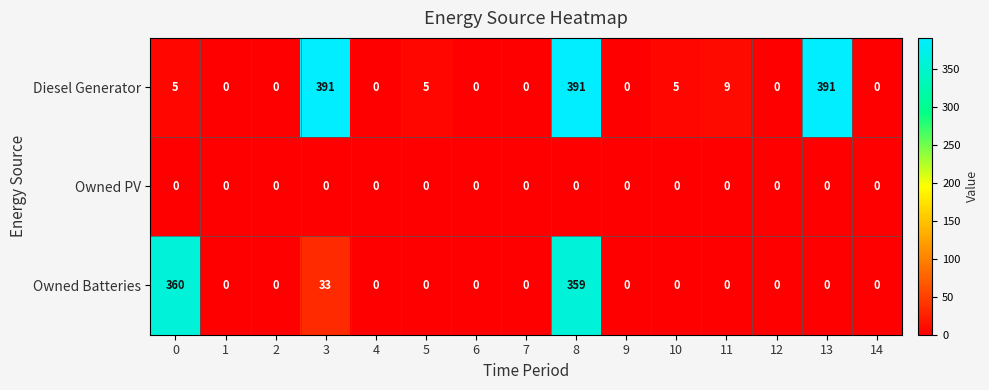

What is the spread (max minus min) of values at 8?

391